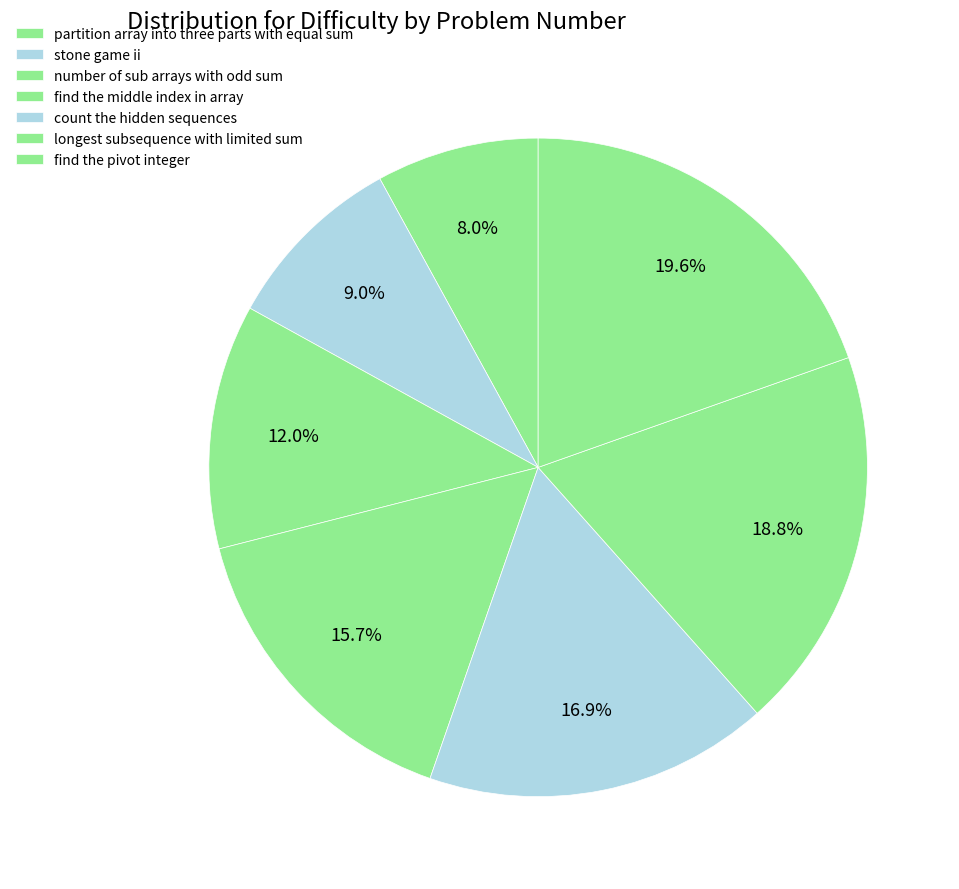

Rank the categories by value from highest to lowest.

find the pivot integer, longest subsequence with limited sum, count the hidden sequences, find the middle index in array, number of sub arrays with odd sum, stone game ii, partition array into three parts with equal sum